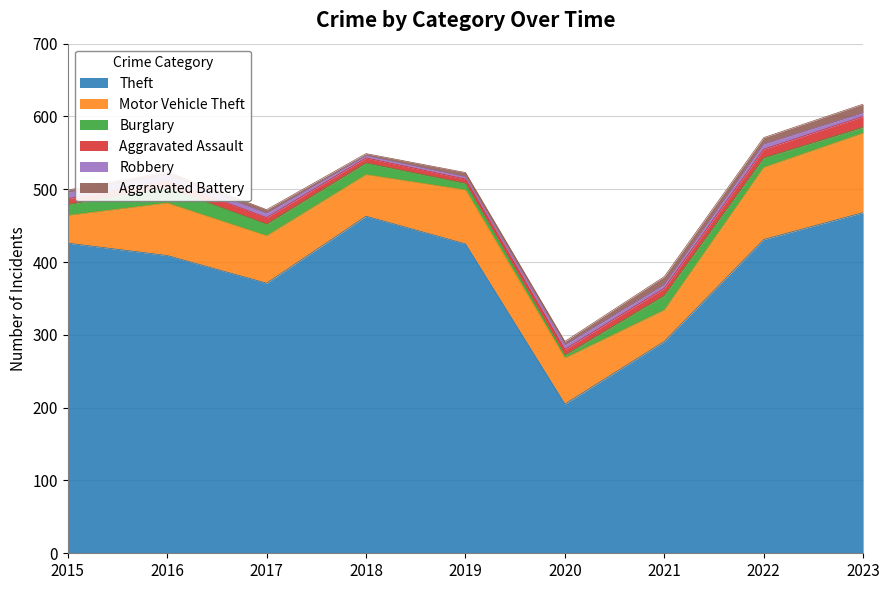

List the labels in order of Aggravated Assault value, largest first.

2023, 2022, 2016, 2021, 2017, 2015, 2020, 2018, 2019